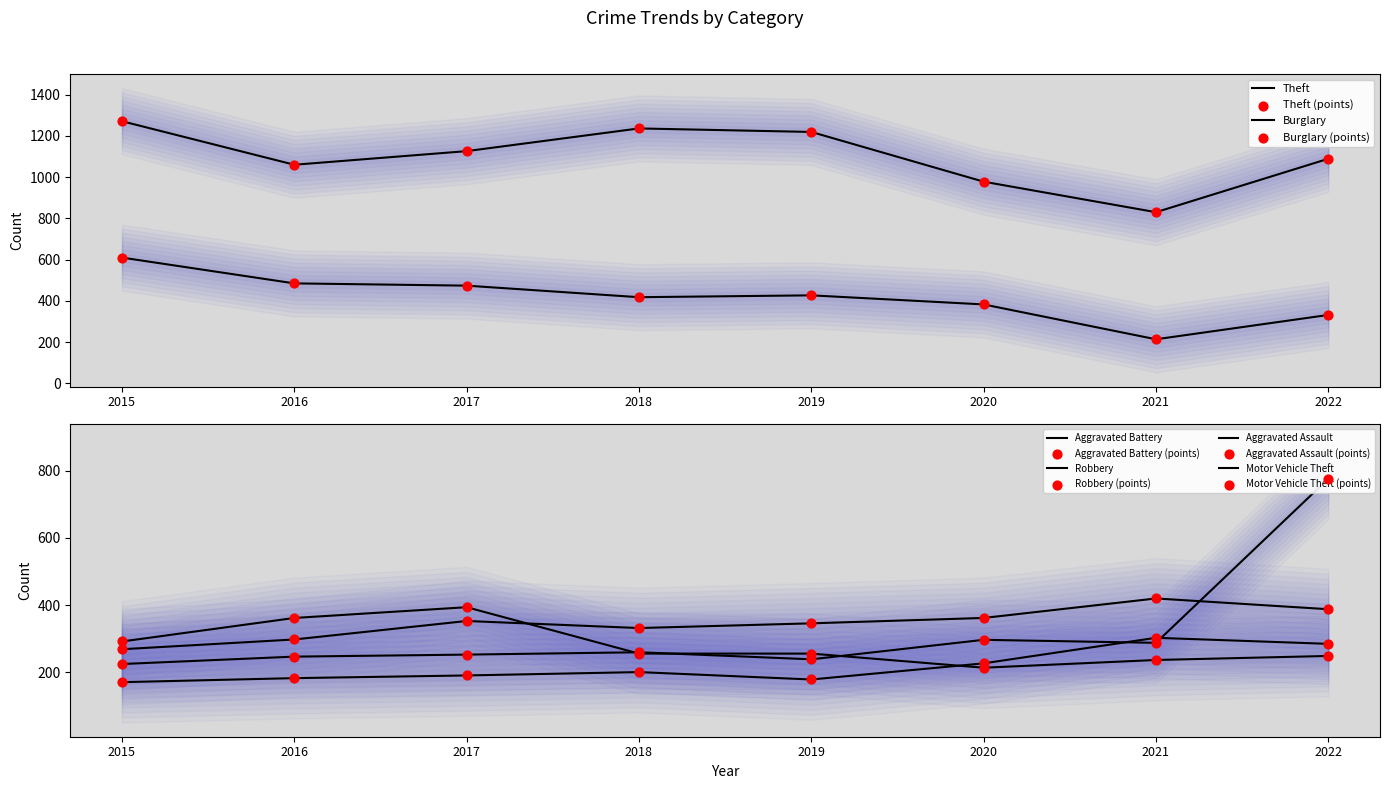

Which series contains the highest Y value?

Theft